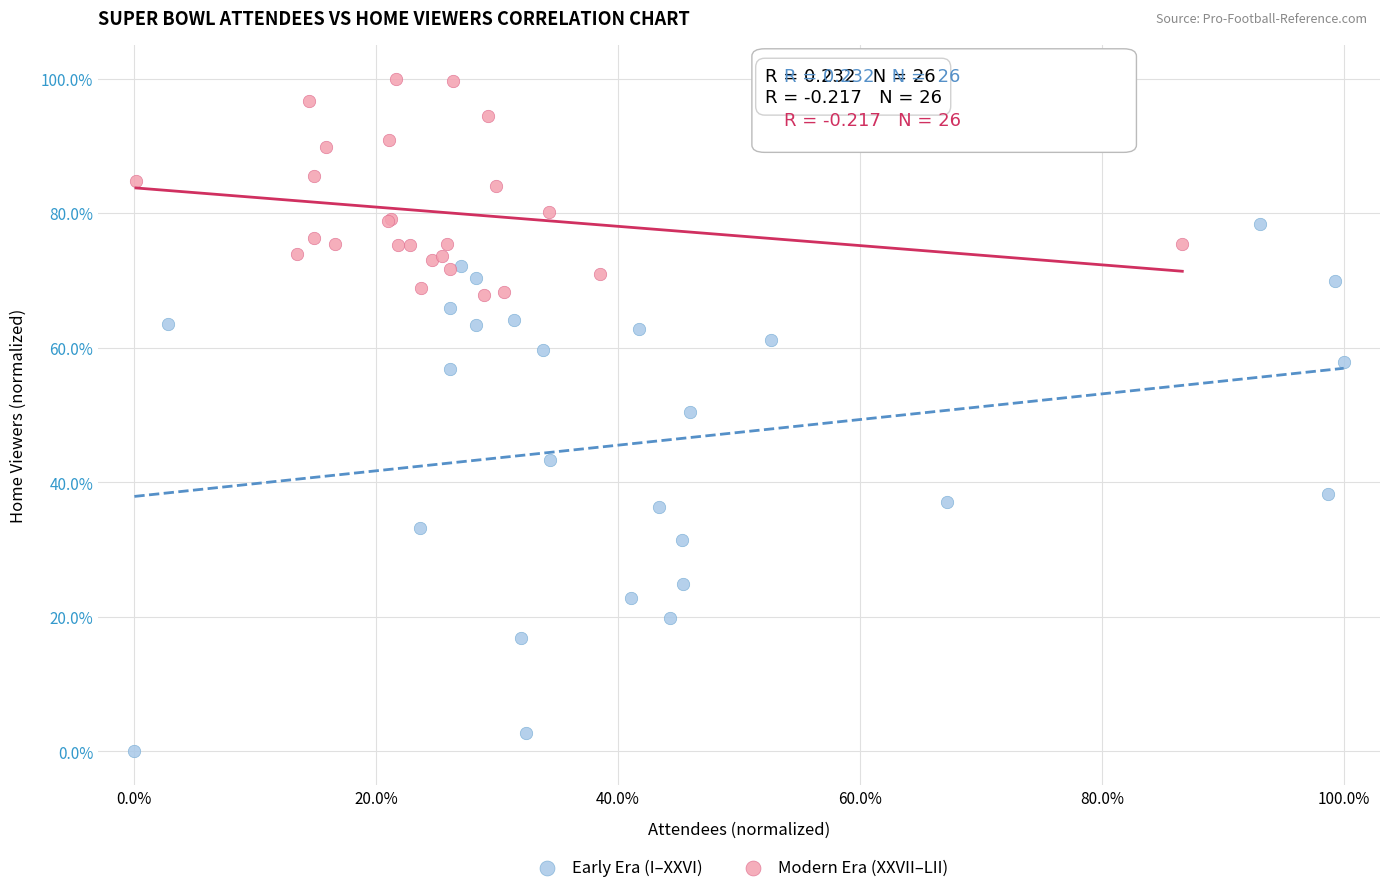

Which series reaches the maximum Y coordinate?

Modern Era (XXVII–LII)